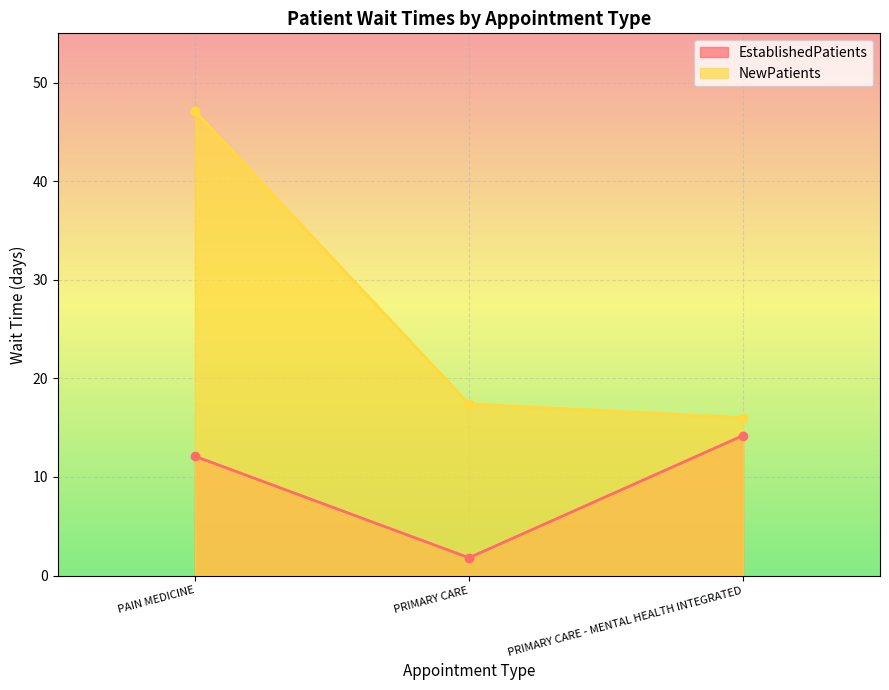

Which series has the widest spread of values?

NewPatients